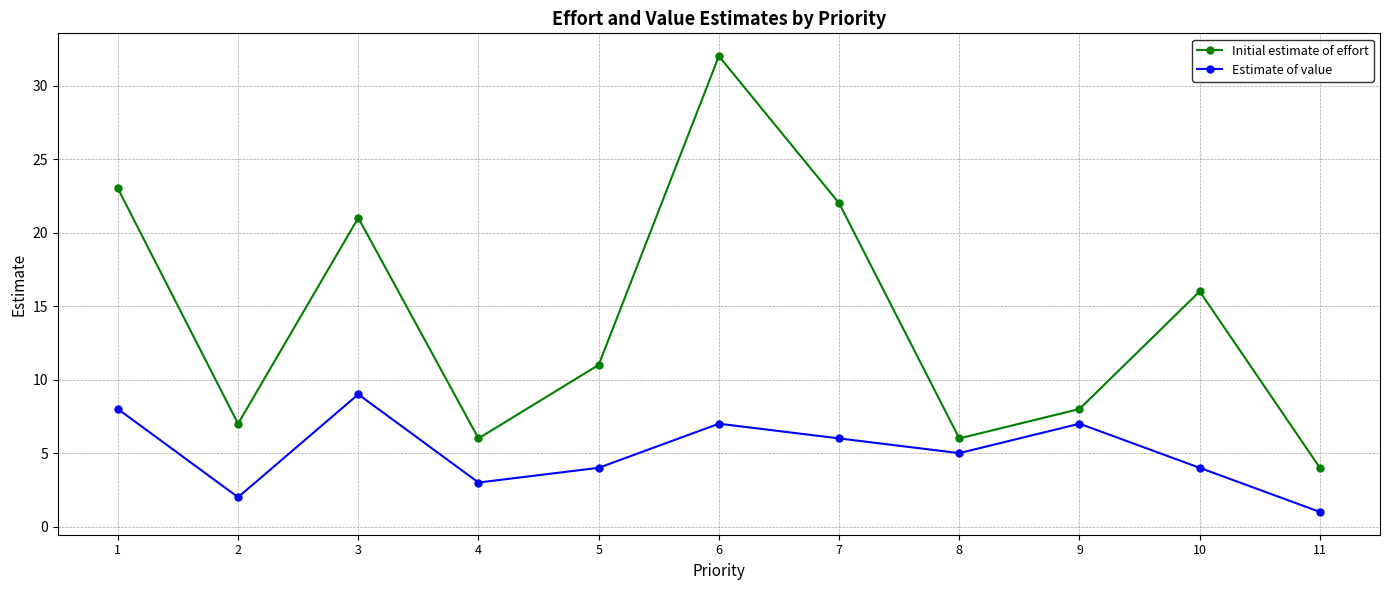

Reading right to left, what are all the values shown in this chart?

Initial estimate of effort: 4	16	8	6	22	32	11	6	21	7	23
Estimate of value: 1	4	7	5	6	7	4	3	9	2	8